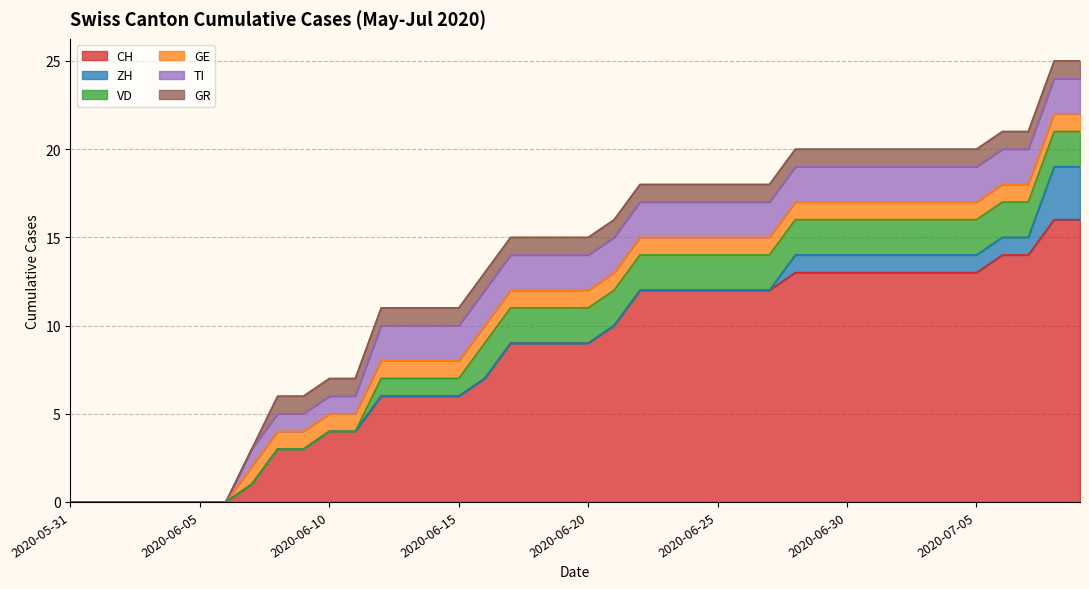

True or false: GE has more than 2 interior local peaks.

False